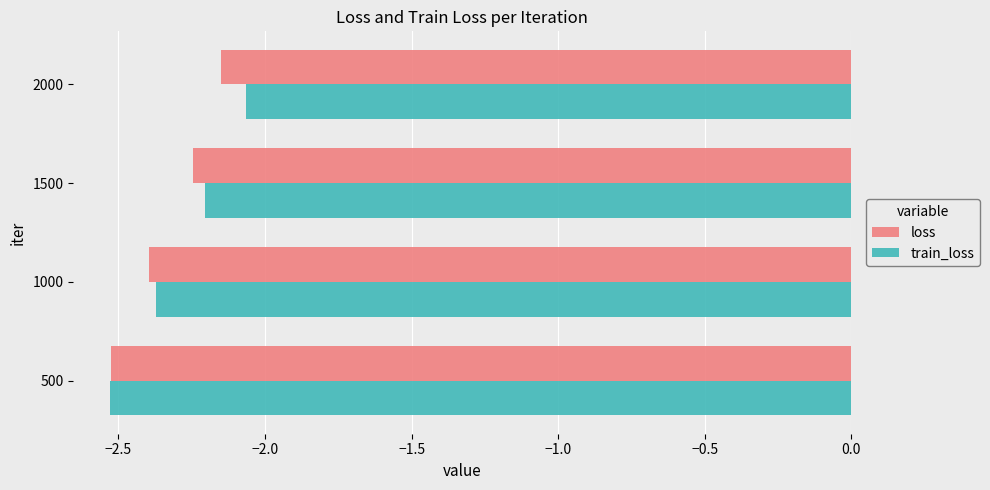

True or false: loss has a value of -1.2 at 2000.

False